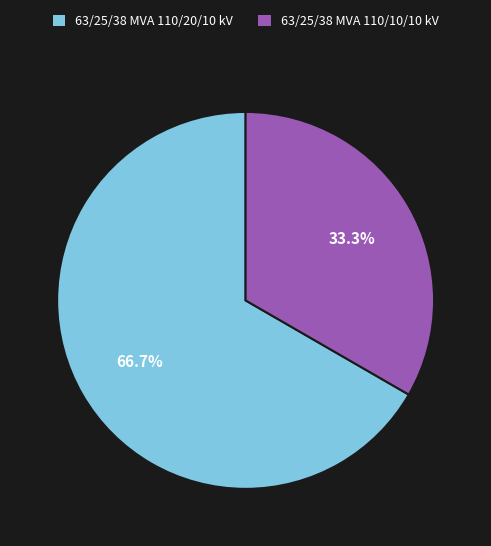

To the nearest percent, what is the difference between the 63/25/38 MVA 110/20/10 kV and 63/25/38 MVA 110/10/10 kV slice percentages?

33%